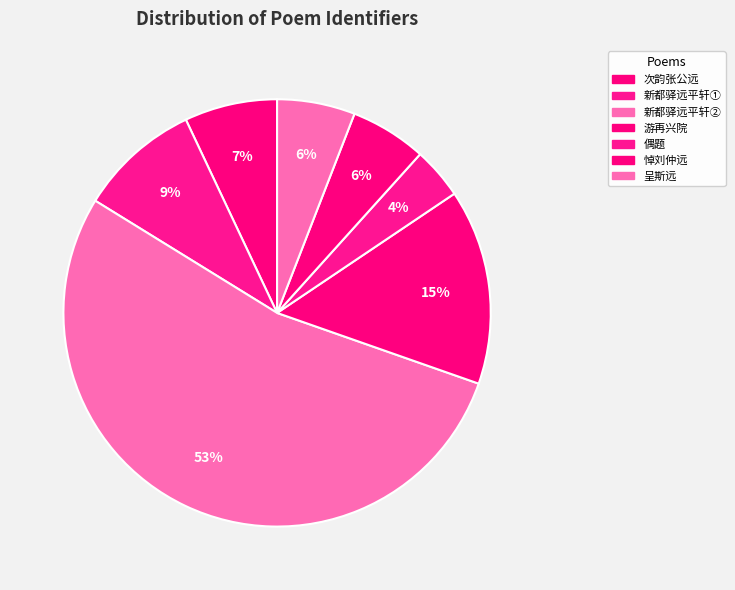

Count the number of slices in the pie.

7